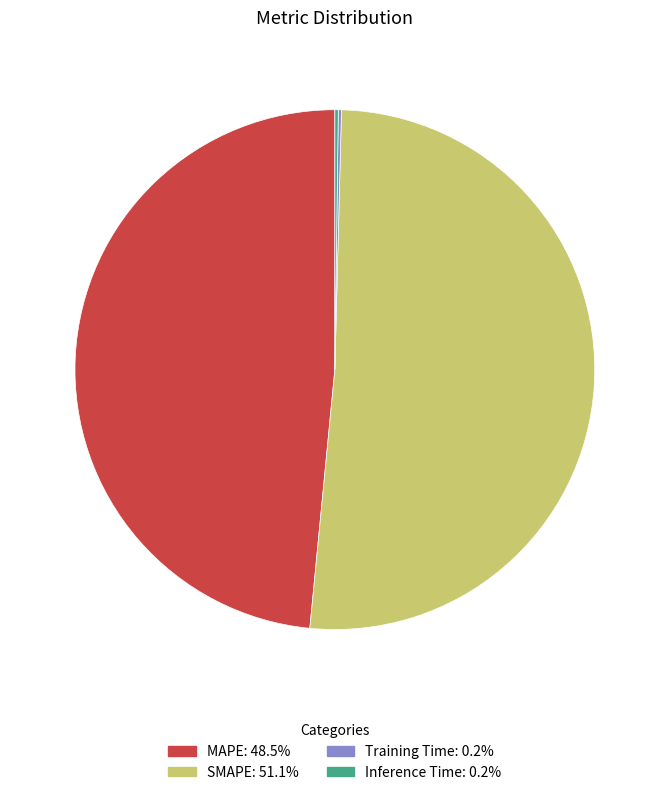

What is the ratio of the value at MAPE to the value at SMAPE?

0.9